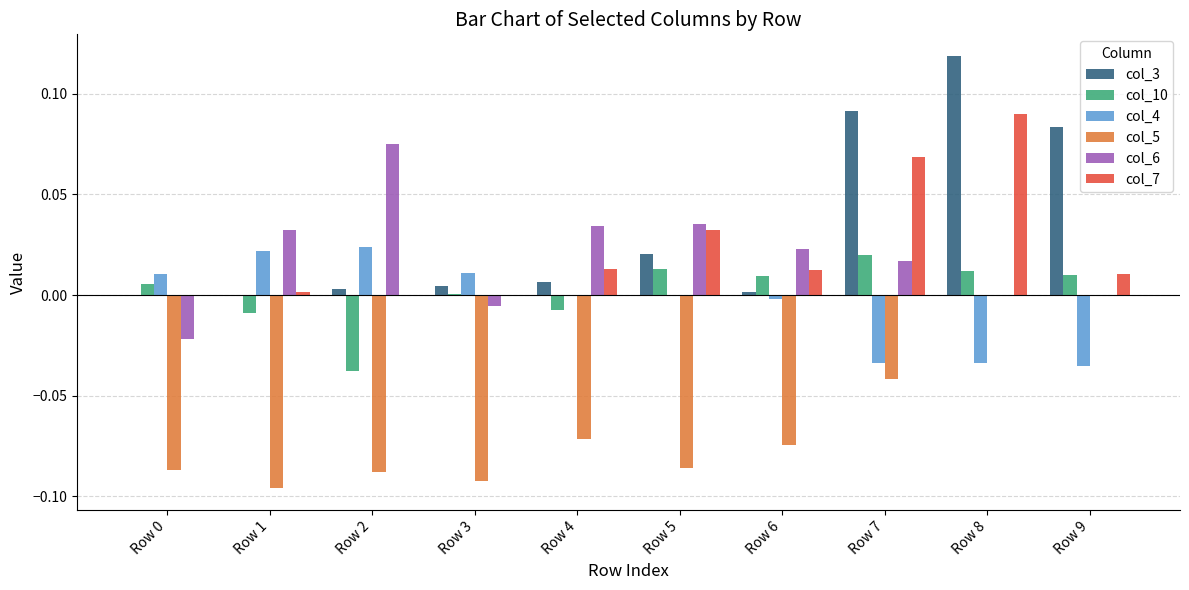

Which series has the largest range (max minus min)?

col_3